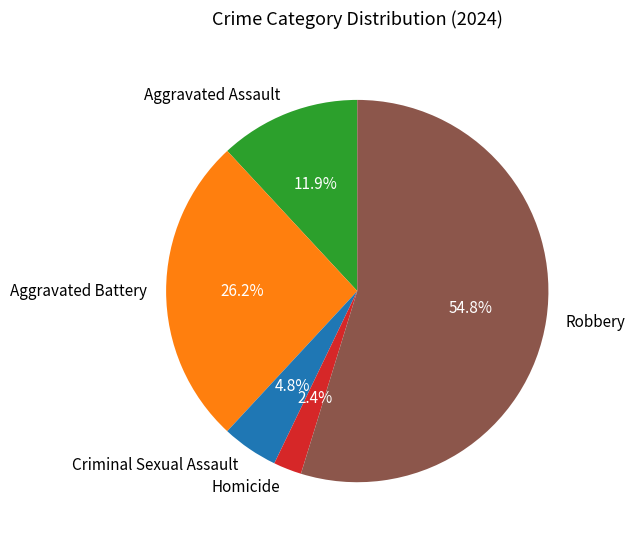

Rank the categories by value from lowest to highest.

Homicide, Criminal Sexual Assault, Aggravated Assault, Aggravated Battery, Robbery